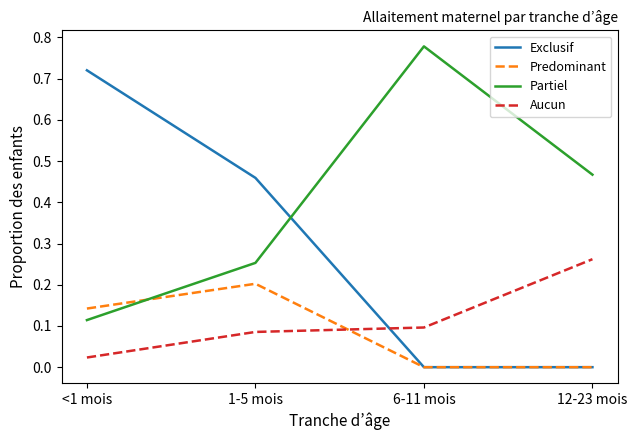

Is it true that Exclusif equals -0.3 at 6-11 mois?

False